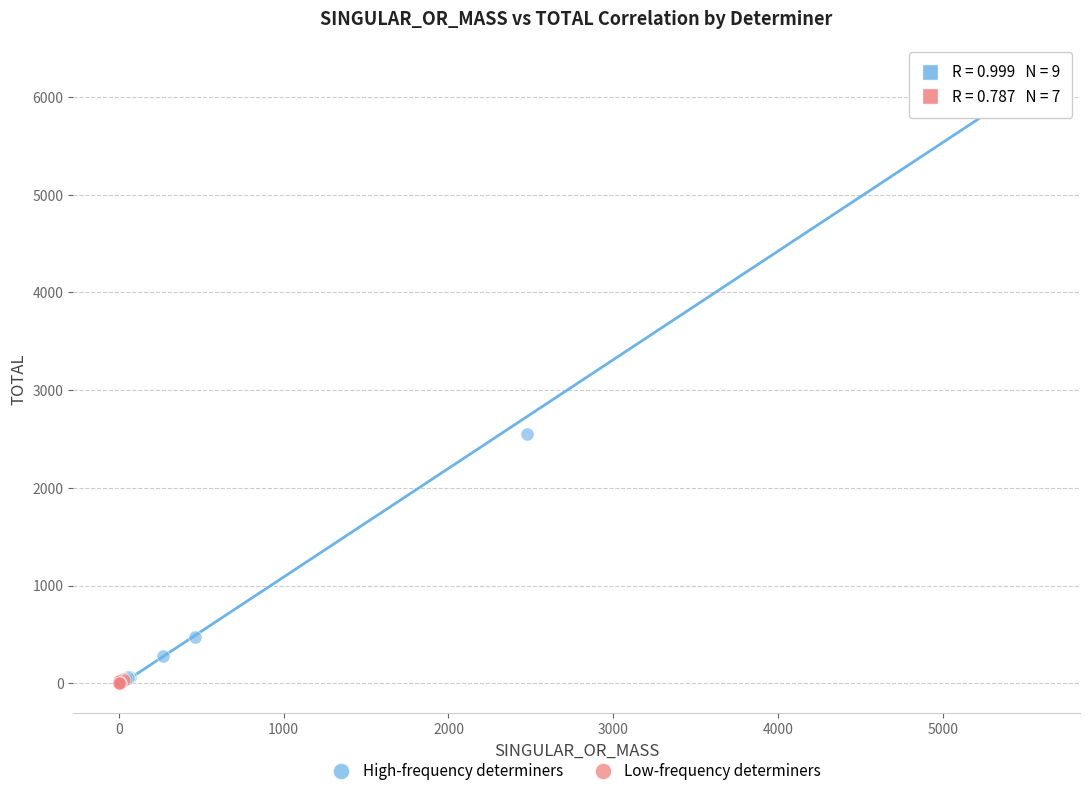

Which series has the largest Y range (max minus min)?

High-frequency determiners